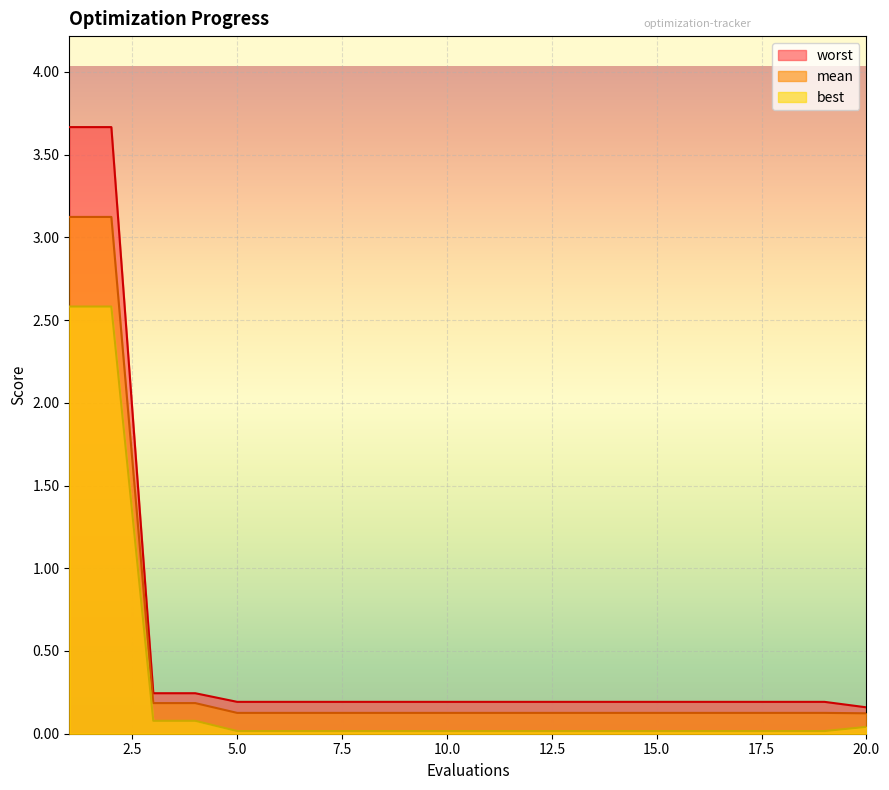

The value of best at 11 is 0.0. True or false?

False